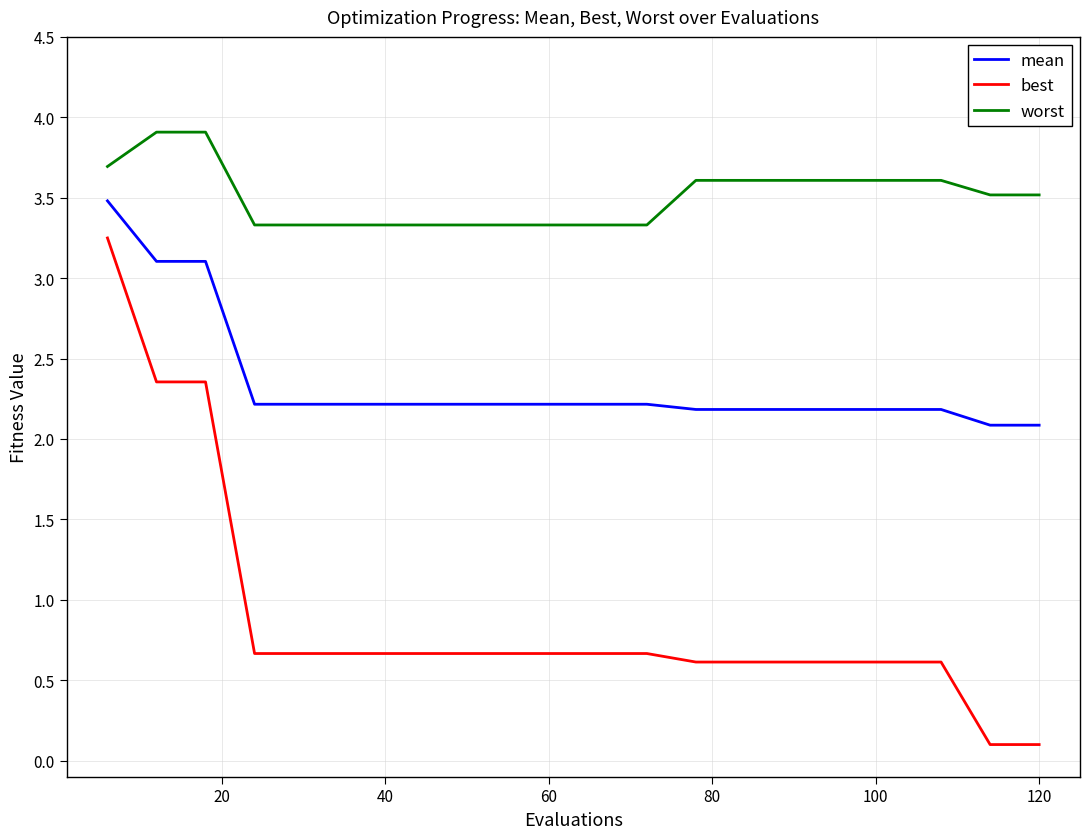

Which series has the largest total across all categories?

worst